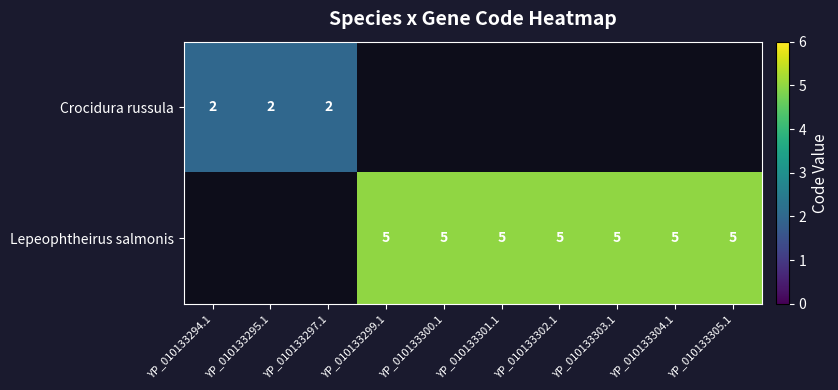

Is the value of Crocidura russula at YP_010133294.1 greater than the value of Lepeophtheirus salmonis at YP_010133302.1?

No